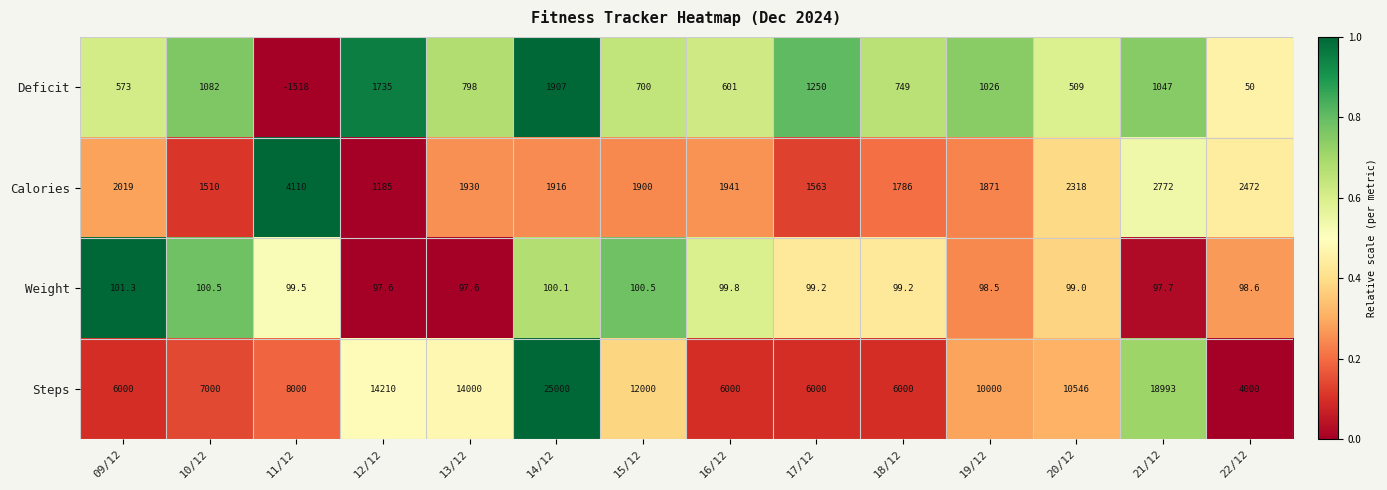

What is the total value across all series at 19/12?

12995.5